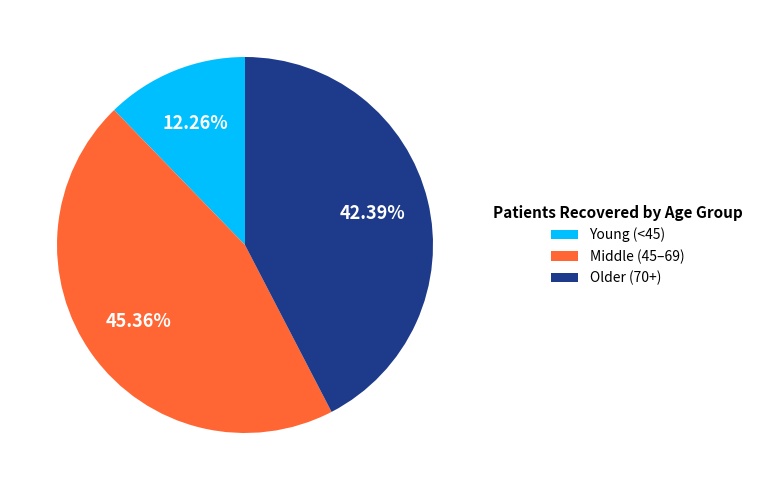

What is the ratio of the value at Older (70+) to the value at Middle (45–69)?

0.9